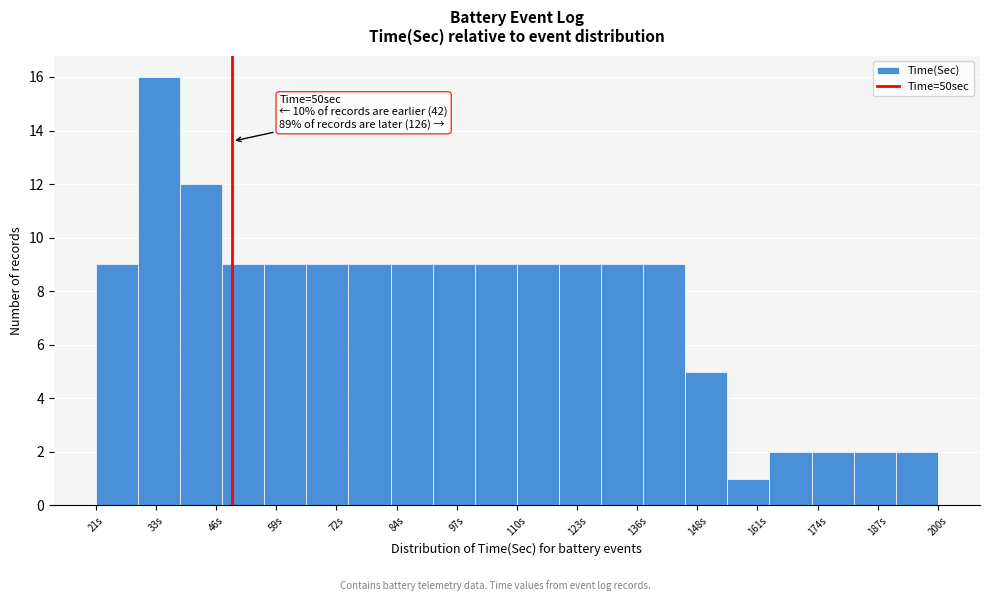

Over which range of the x-axis is the bar tallest?

30 to 38